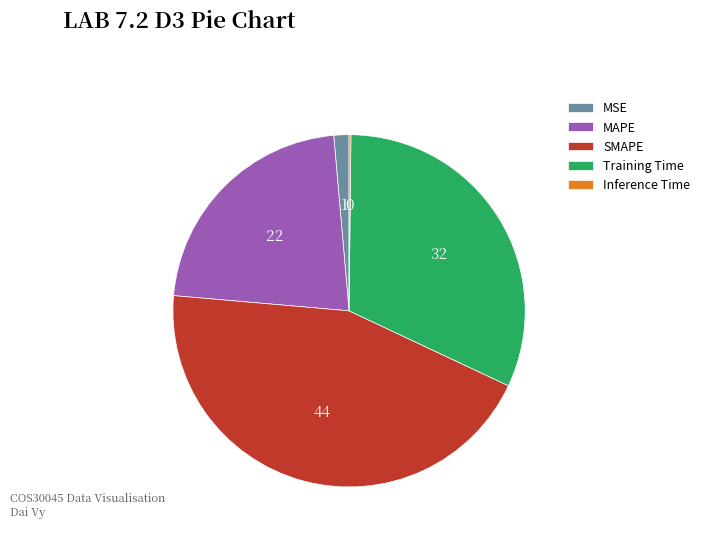

Is the sum of SMAPE and MAPE greater than half?

Yes